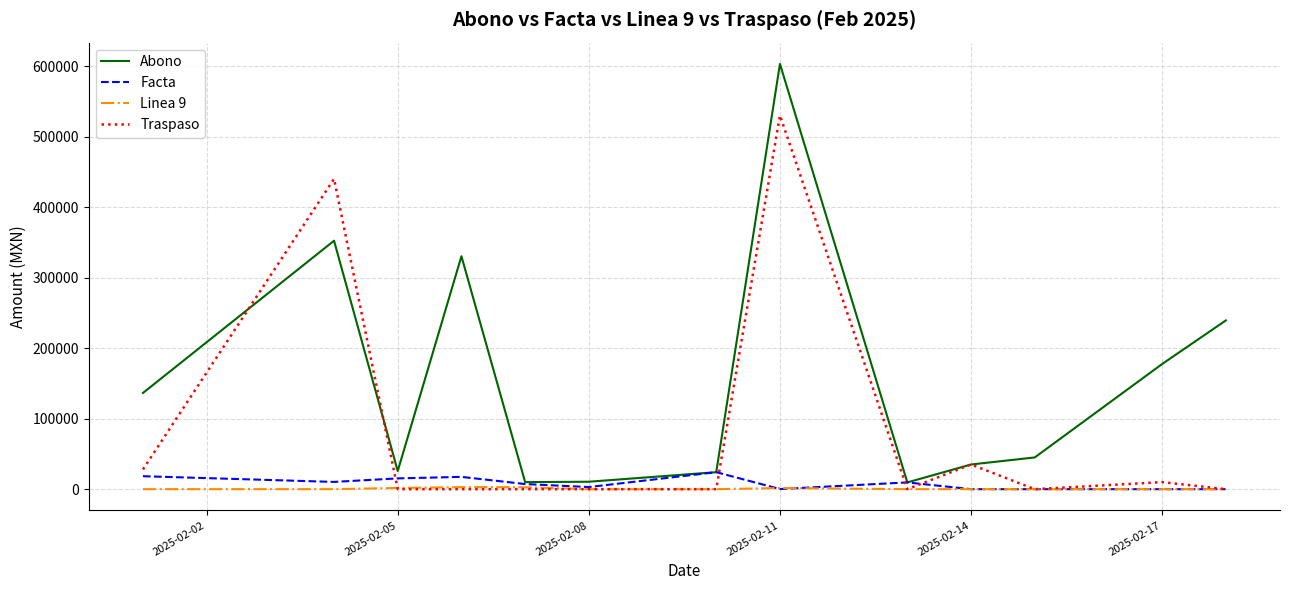

Which series has the largest total across all categories?

Abono